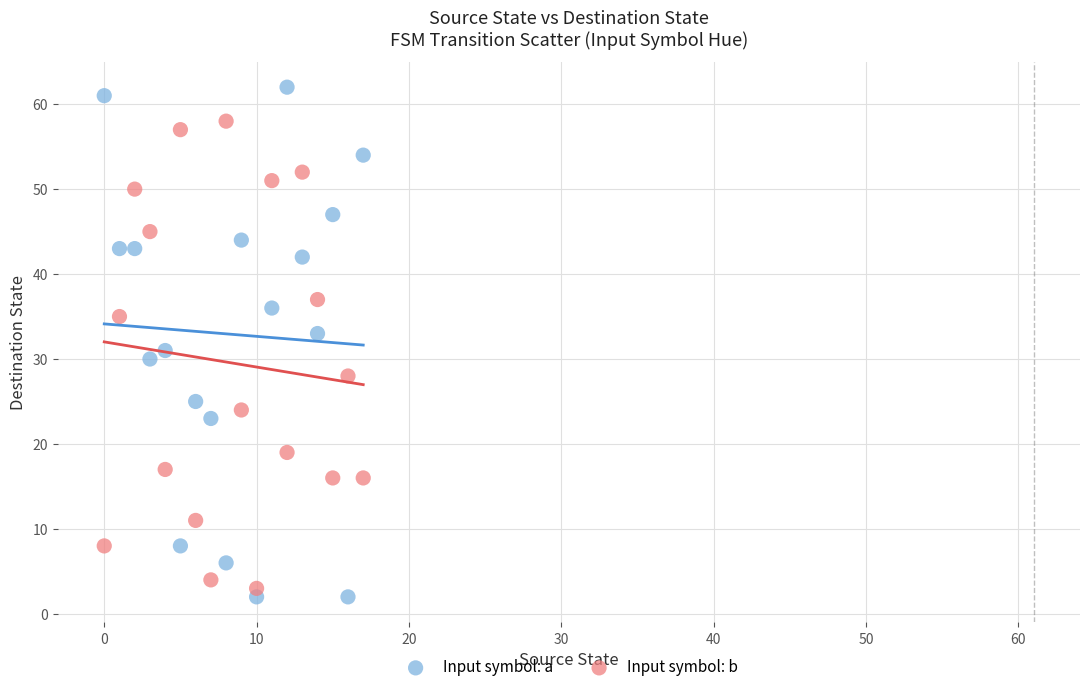

What are all the series names shown in the legend?

Input symbol: a, Input symbol: b